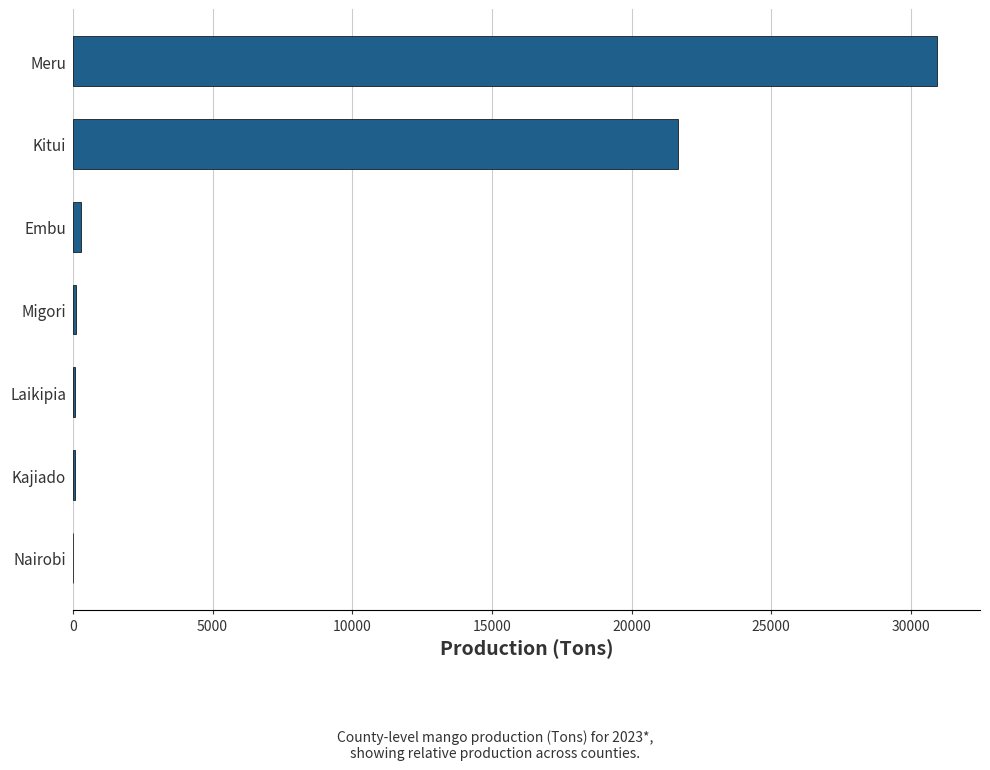

The chart shows a value of 30929 at Meru. True or false?

True